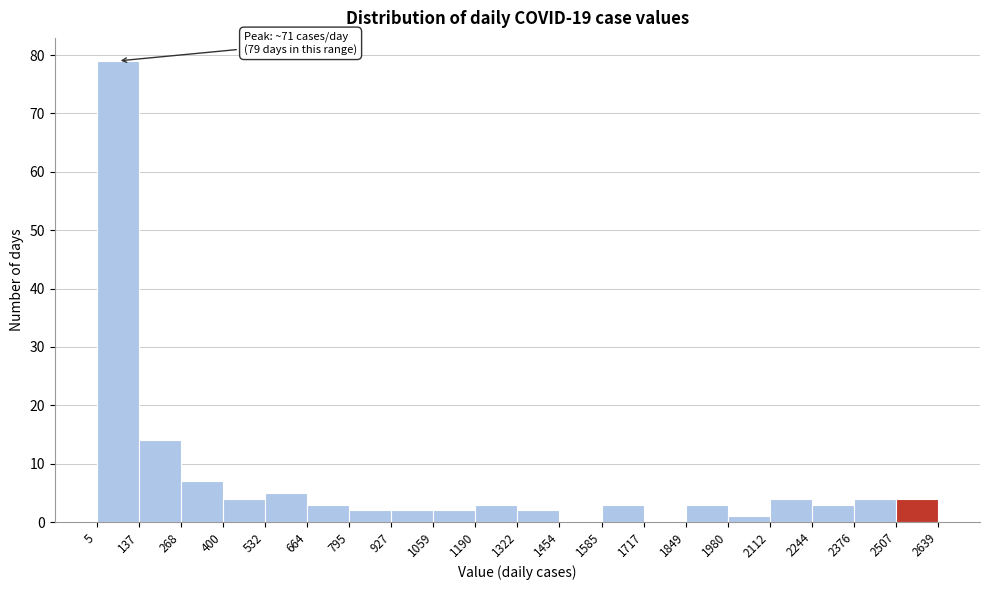

Over which range of the x-axis is the bar tallest?

5 to 137